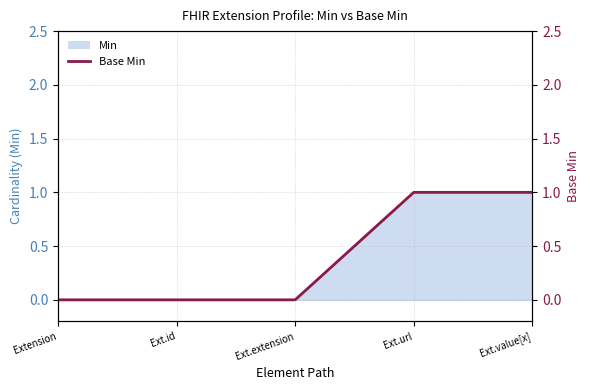

Which category has the highest value across all series?

Ext.url